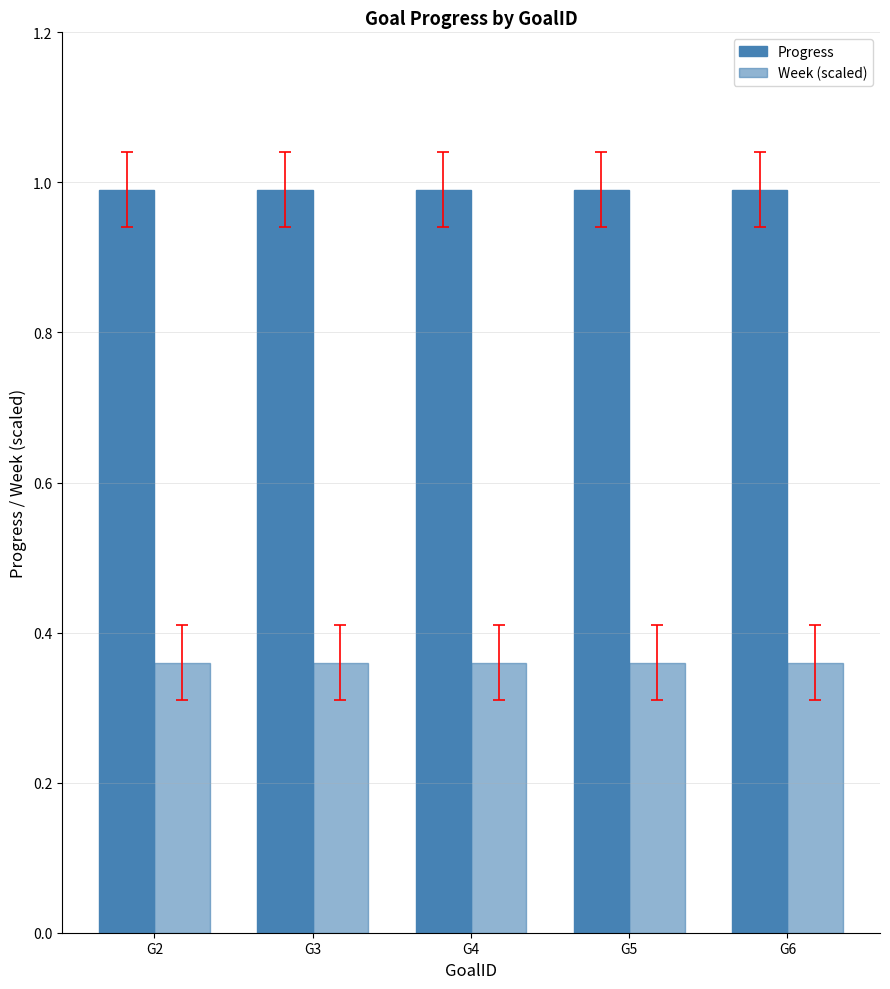

Which series has the largest total across all categories?

Progress